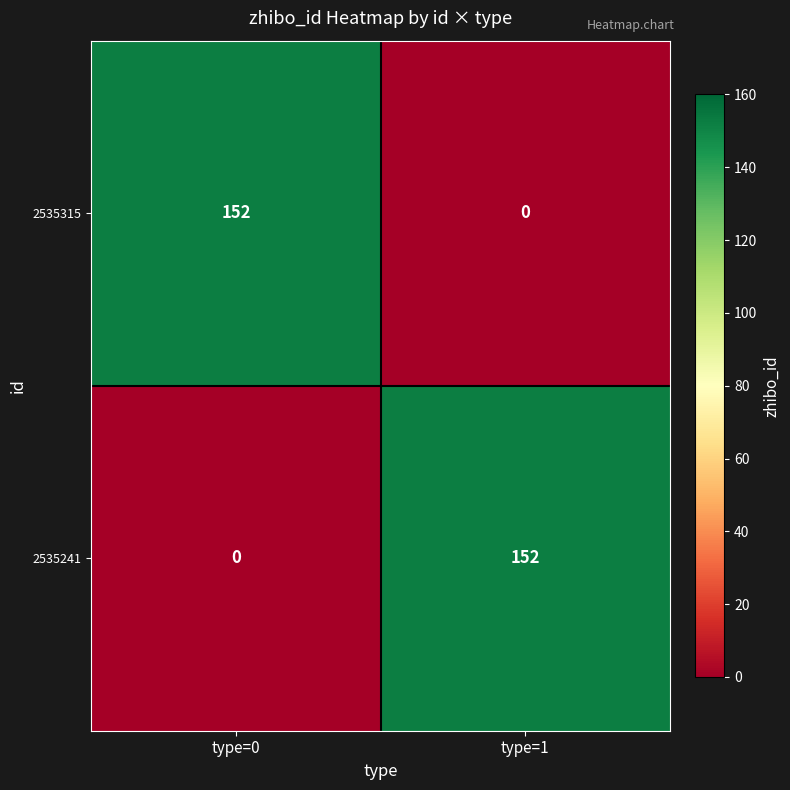

What is the total value across all series at type=0?

152